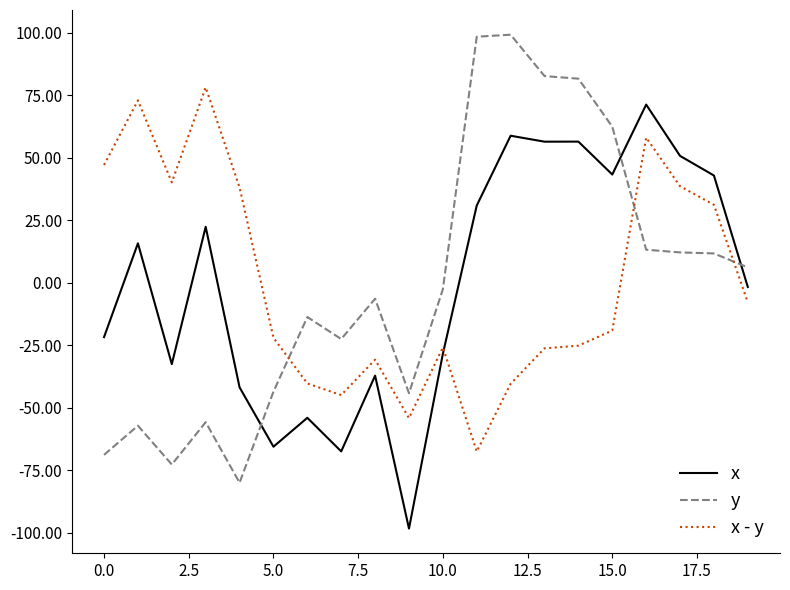

How many times do x - y and x cross each other?

1